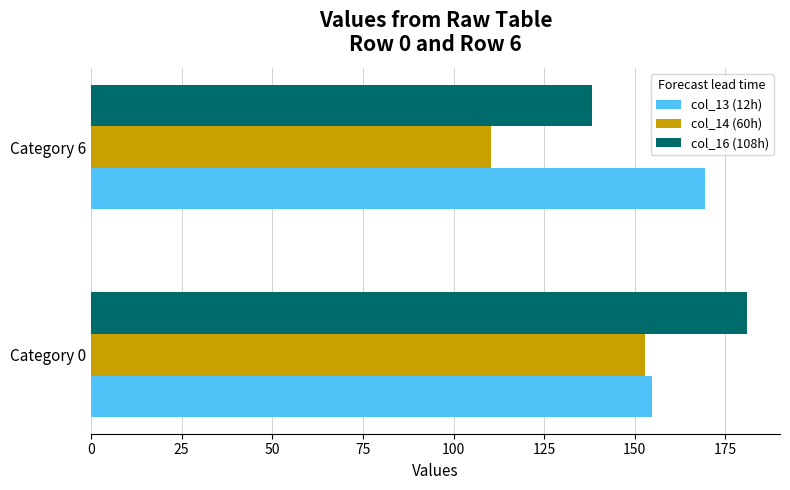

At which label is col_14 (60h) closest to 131?

Category 6